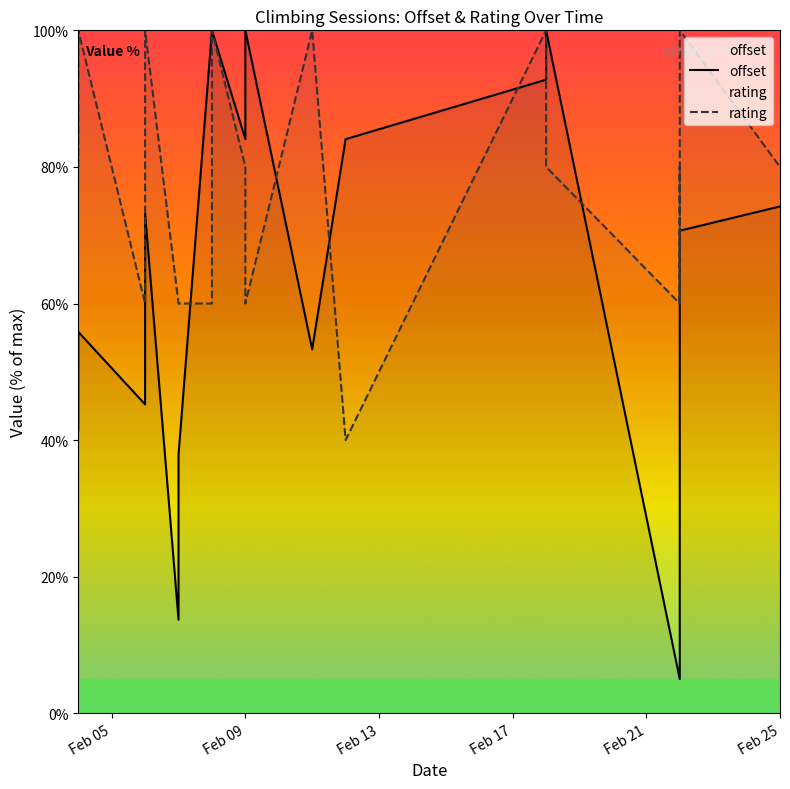

What is the highest value of the rating series?

100.0